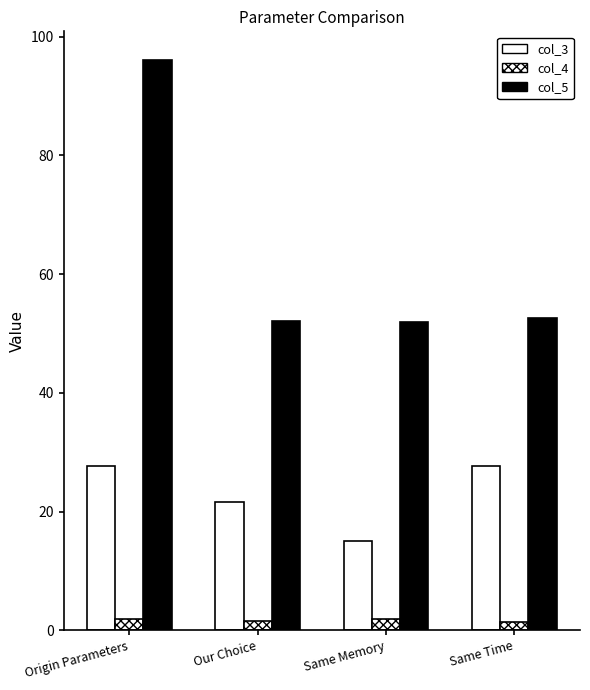

Between Origin Parameters and Our Choice, which is larger?

Origin Parameters